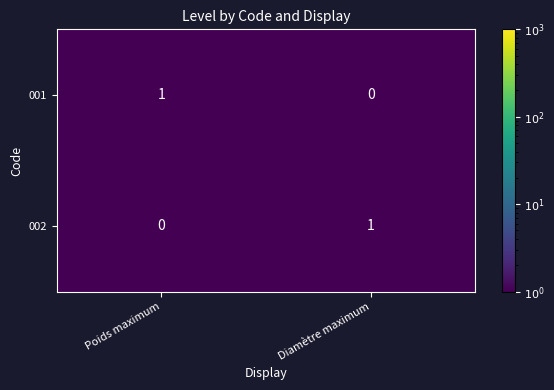

Reading left to right, extract all data points from this chart.

001: Poids maximum=1	Diamètre maximum=0
002: Poids maximum=0	Diamètre maximum=1